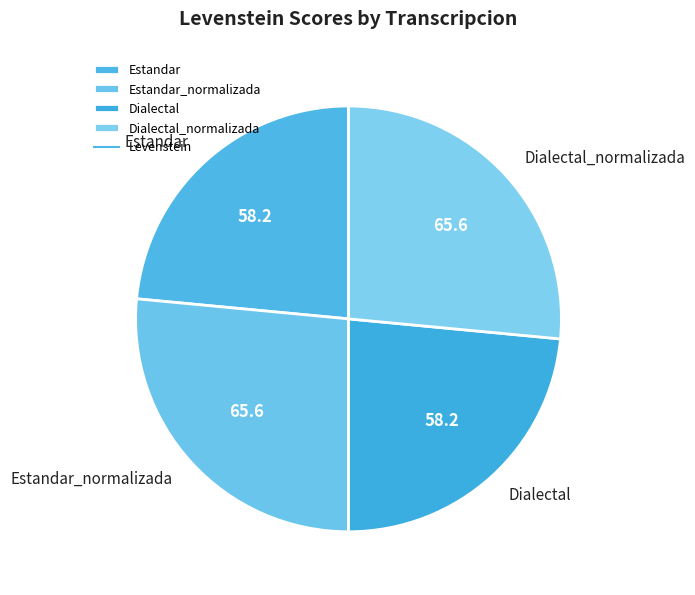

Do Estandar_normalizada and Dialectal_normalizada together represent more than half of the pie?

Yes